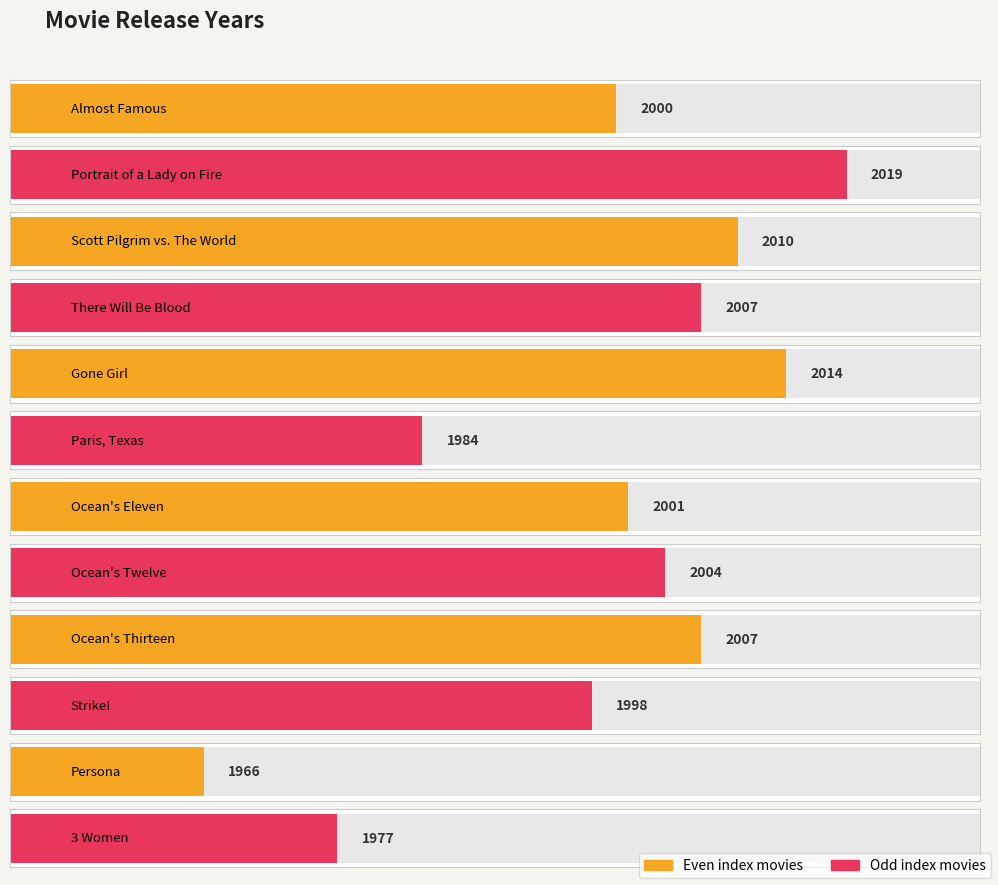

True or false: the data shows 2613 at Scott Pilgrim vs. The World.

False